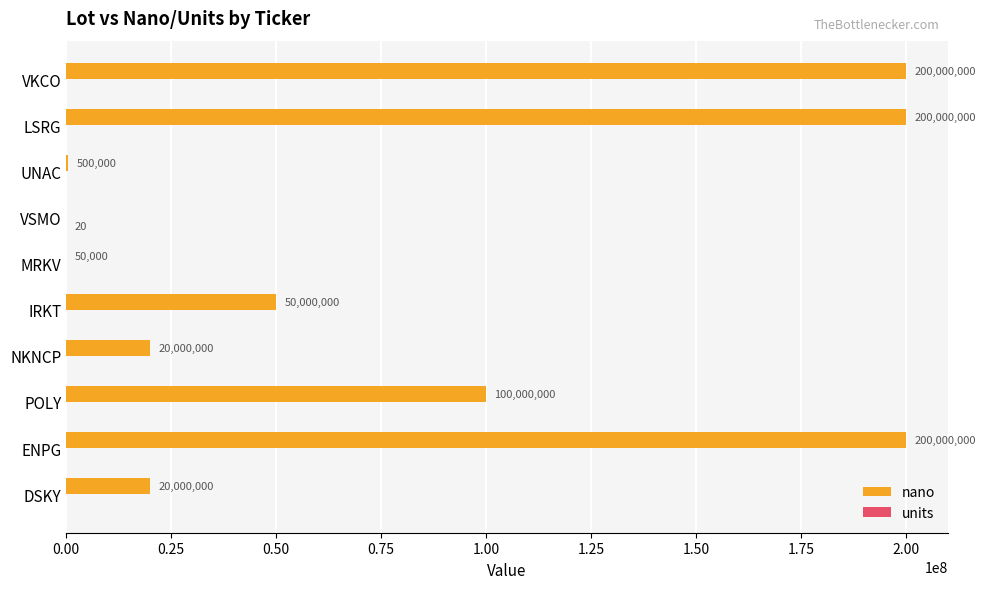

At which label is nano closest to 100000000?

POLY